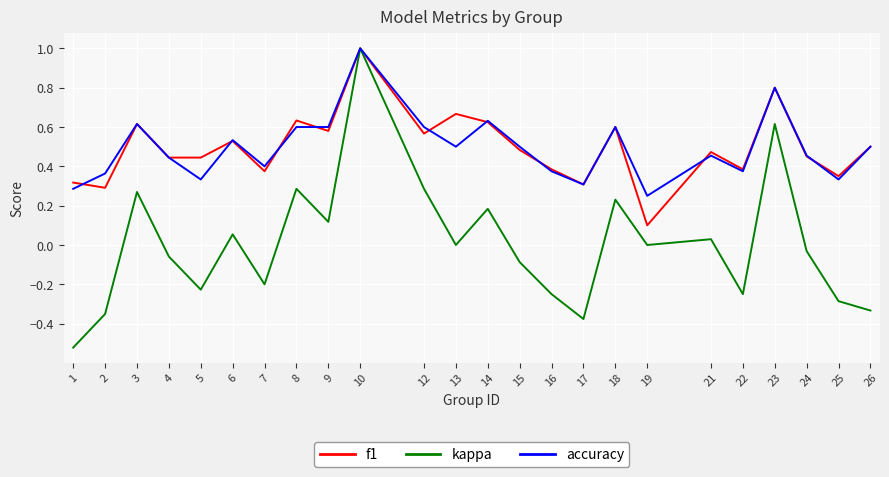

True or false: accuracy has a value of 0.4 at 4.

True